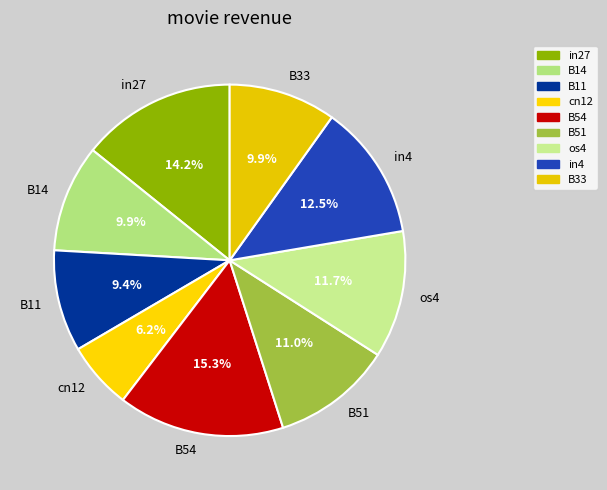

How many segments does this pie chart have?

9